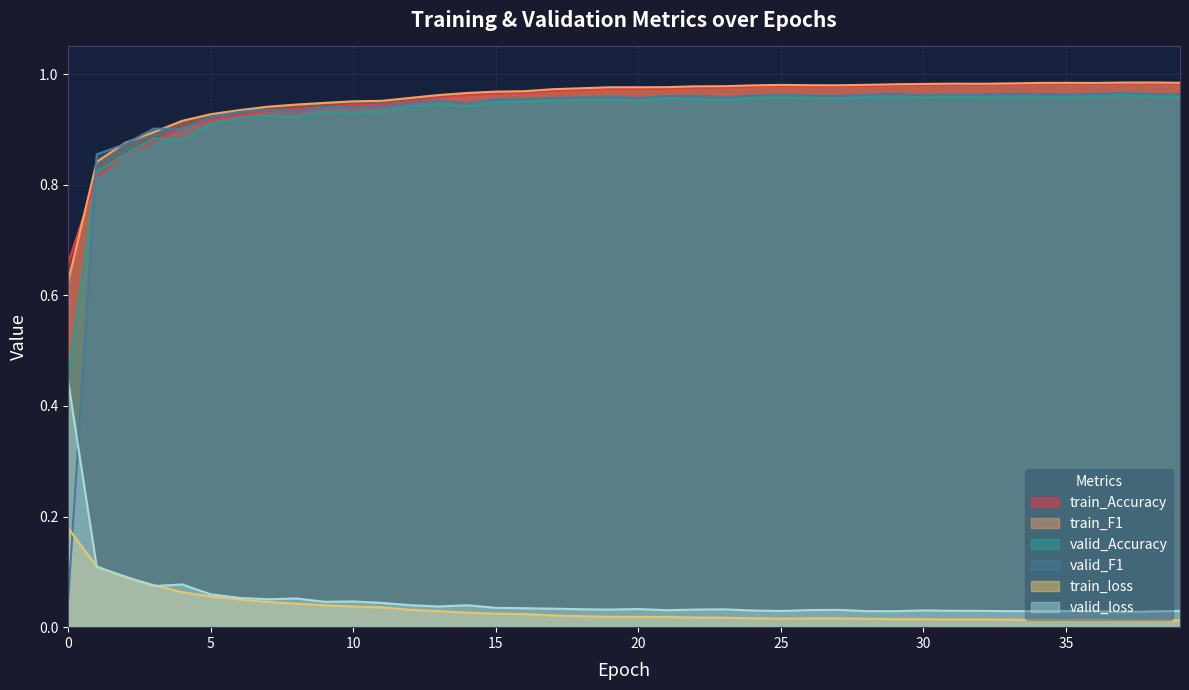

Which series has the widest spread of values?

valid_F1